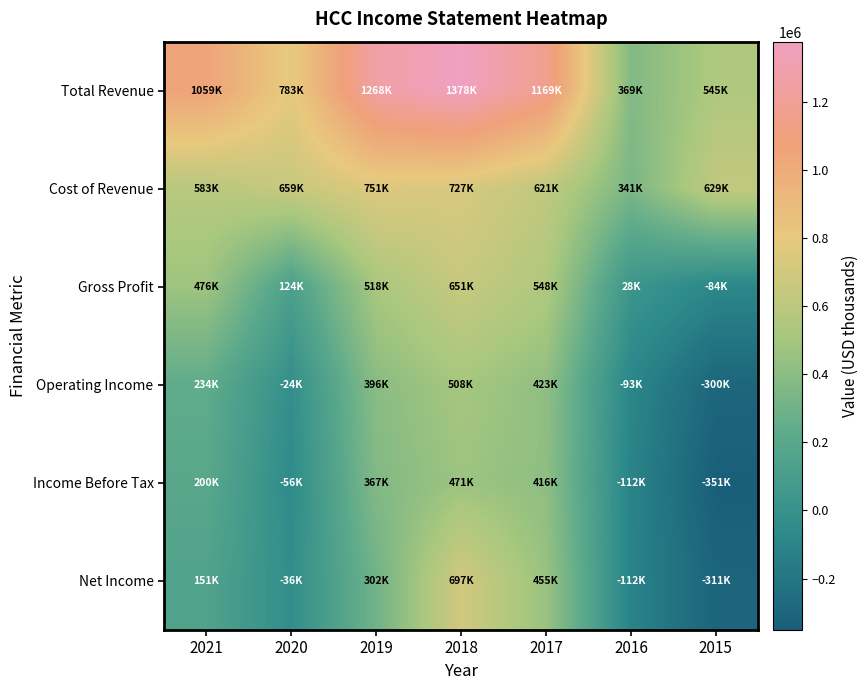

What is the difference between the highest and lowest values at 2019?

966600